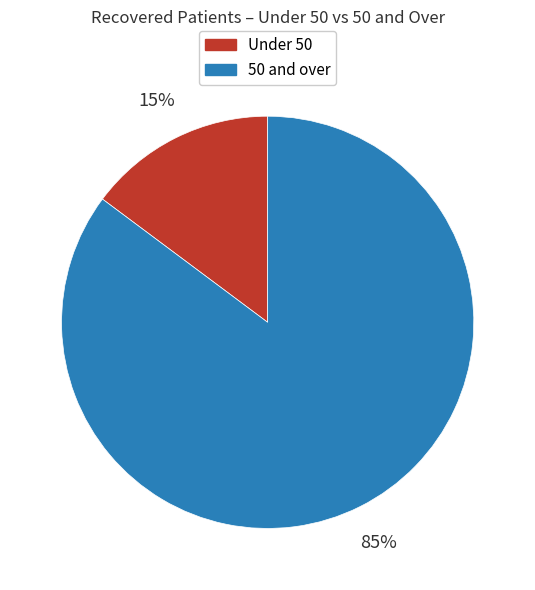

Combined, do Under 50 and 50 and over account for over 50%?

Yes